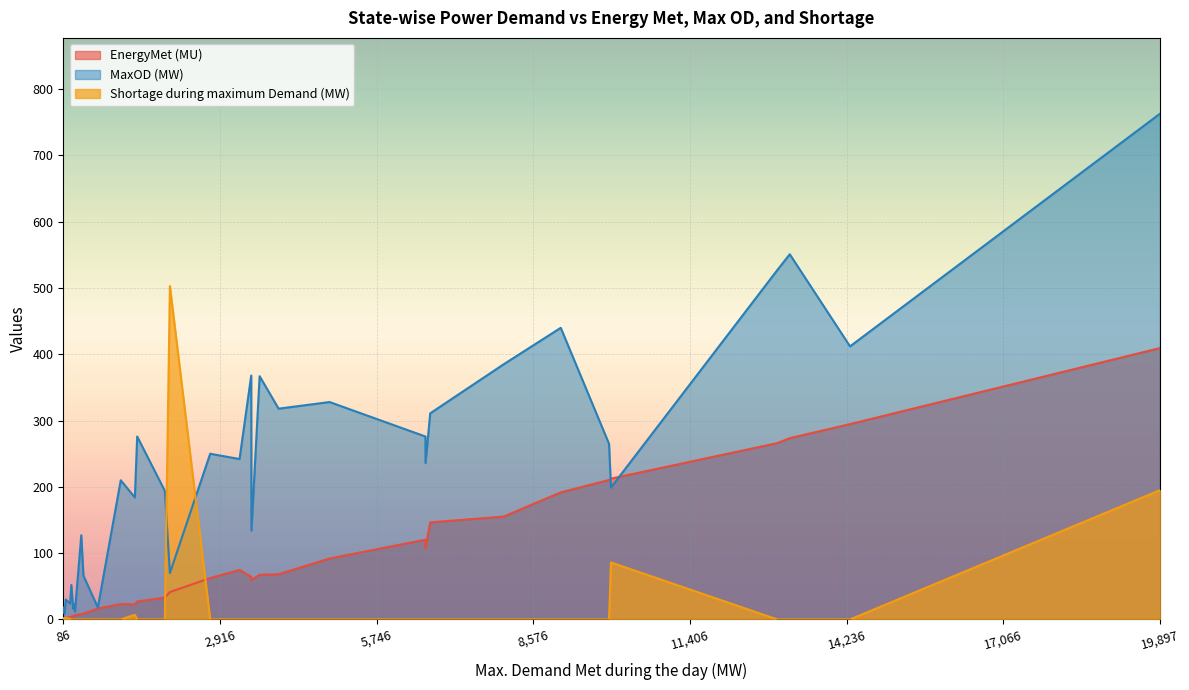

The MaxOD (MW) series shows 513.2 at 19,897. True or false?

False